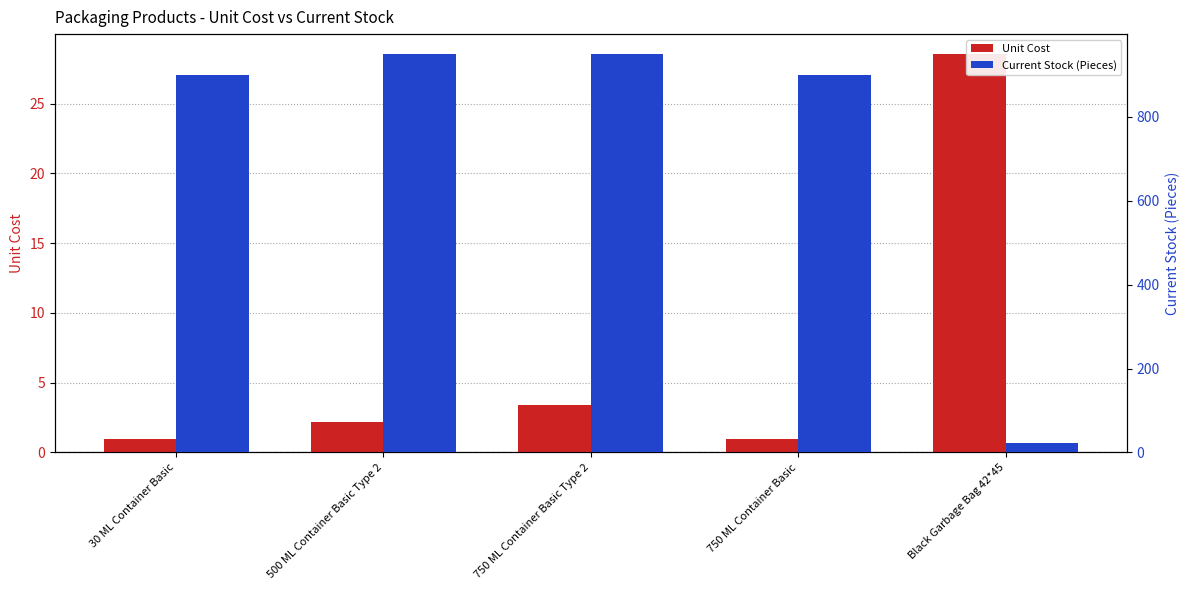

At how many categories does at least one series exceed 440?

4